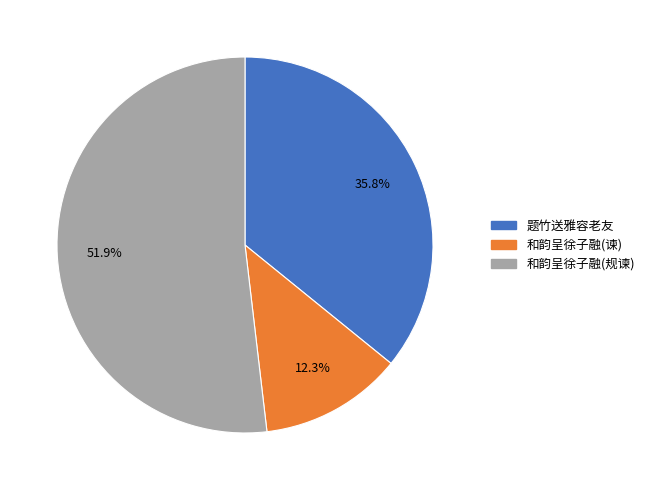

How many slices are in this pie chart?

3